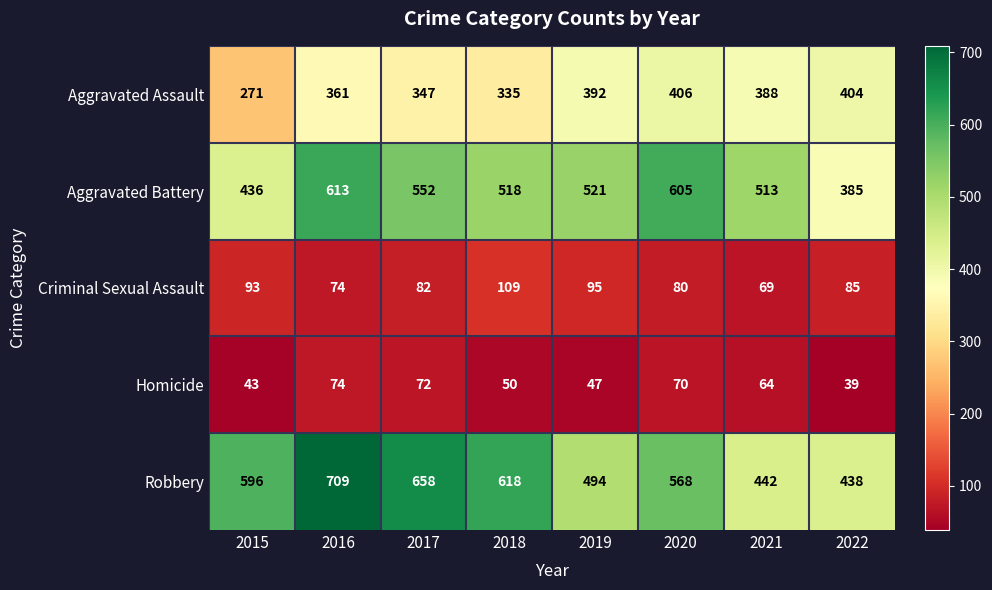

At 2017, list the series in order from largest to smallest.

Robbery, Aggravated Battery, Aggravated Assault, Criminal Sexual Assault, Homicide